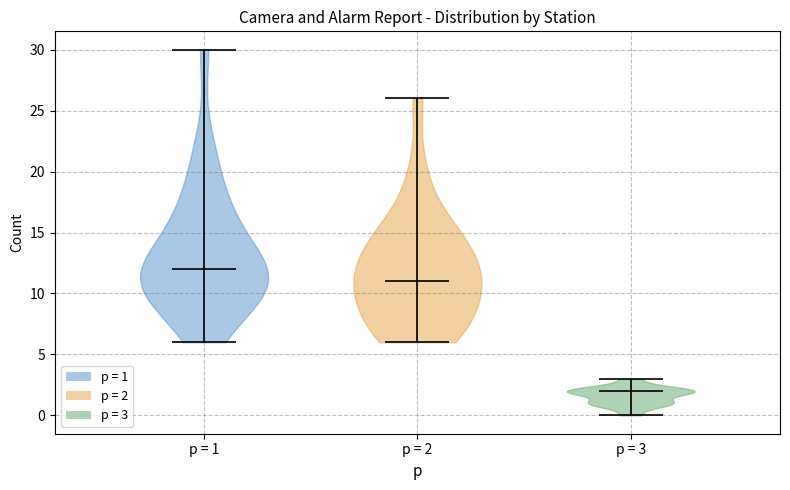

Where does the median line of the violin for p = 1 sit on the y-axis? The values are not printed on the chart, so give them approximately, as read against the axis.

12